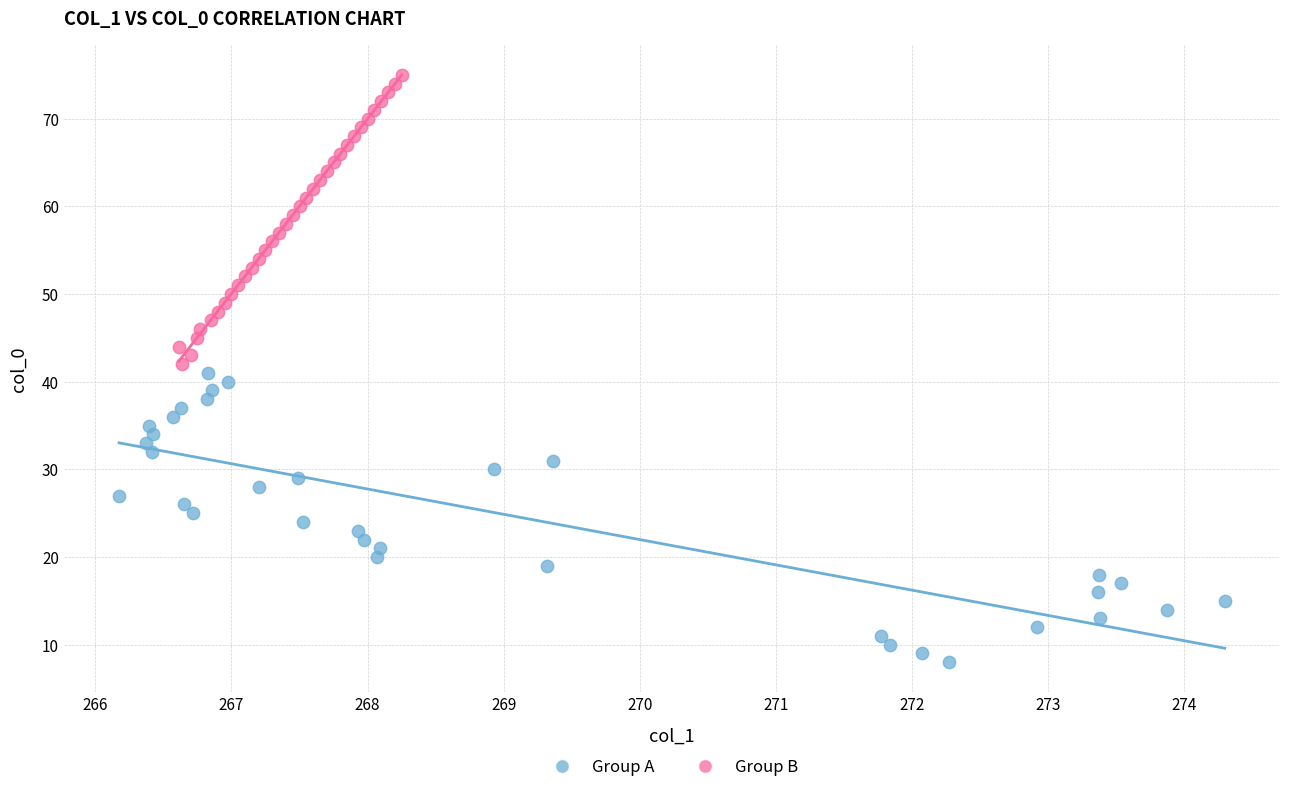

What are all the series names shown in the legend?

Group A, Group B